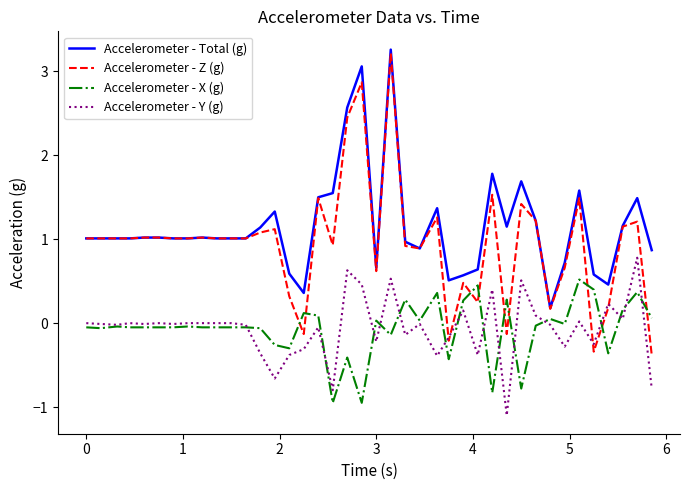

What is the minimum value shown in the chart?

-1.1